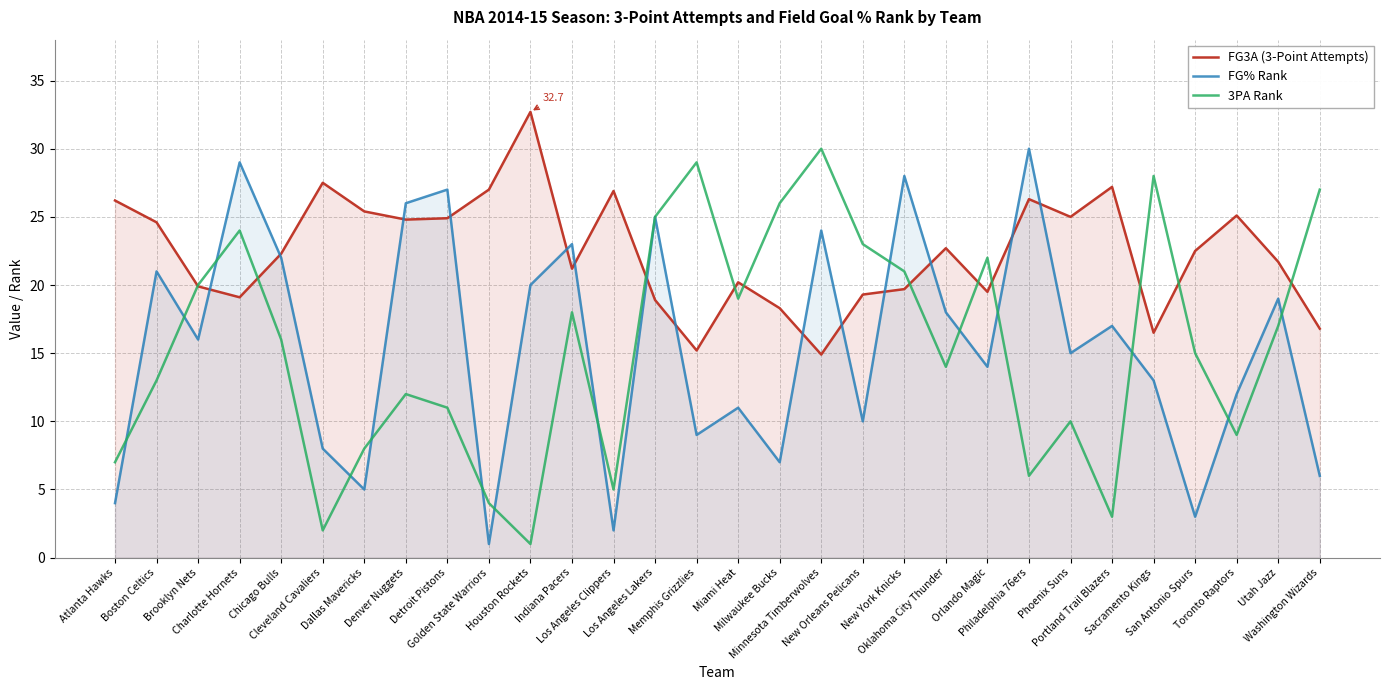

Which series changed the most between Charlotte Hornets and Orlando Magic?

FG% Rank